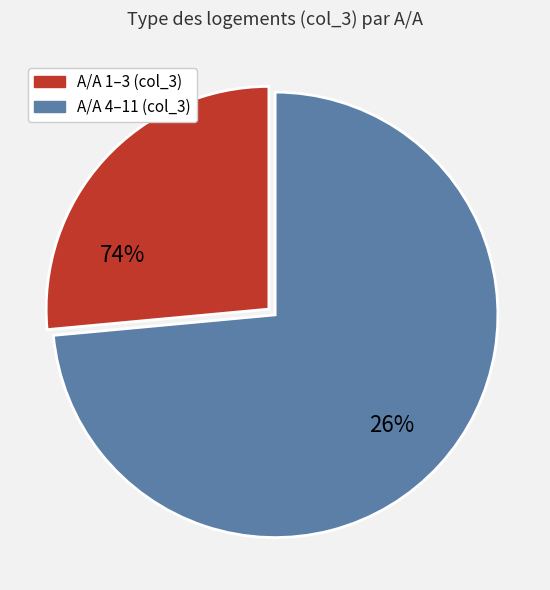

Which category has the biggest portion of the pie?

4